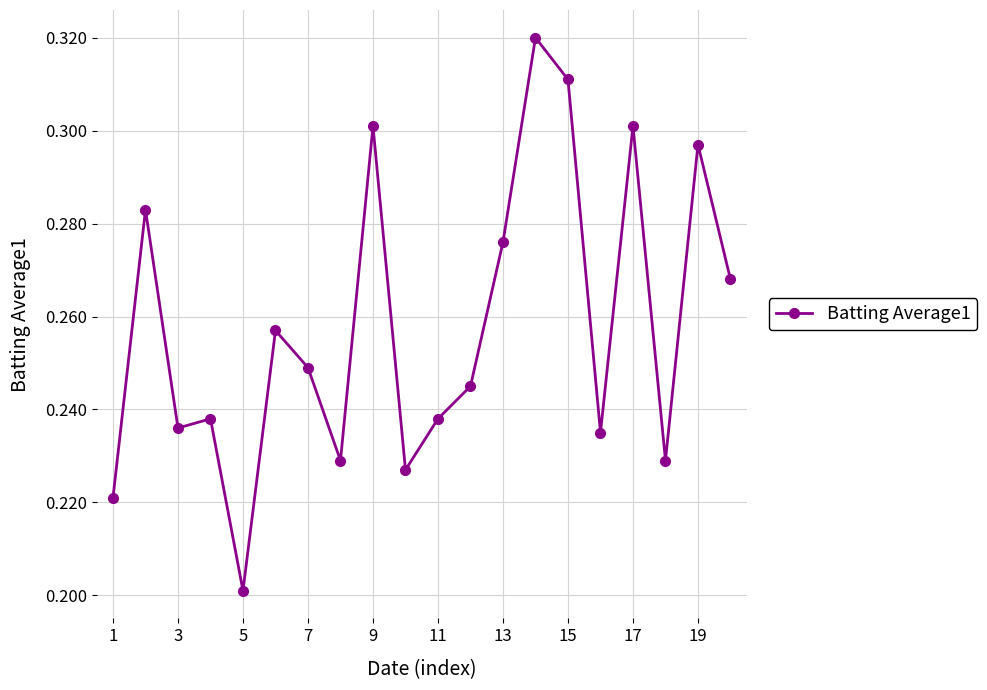

How many interior local valleys (lower than both neighbors) does the data have?

6